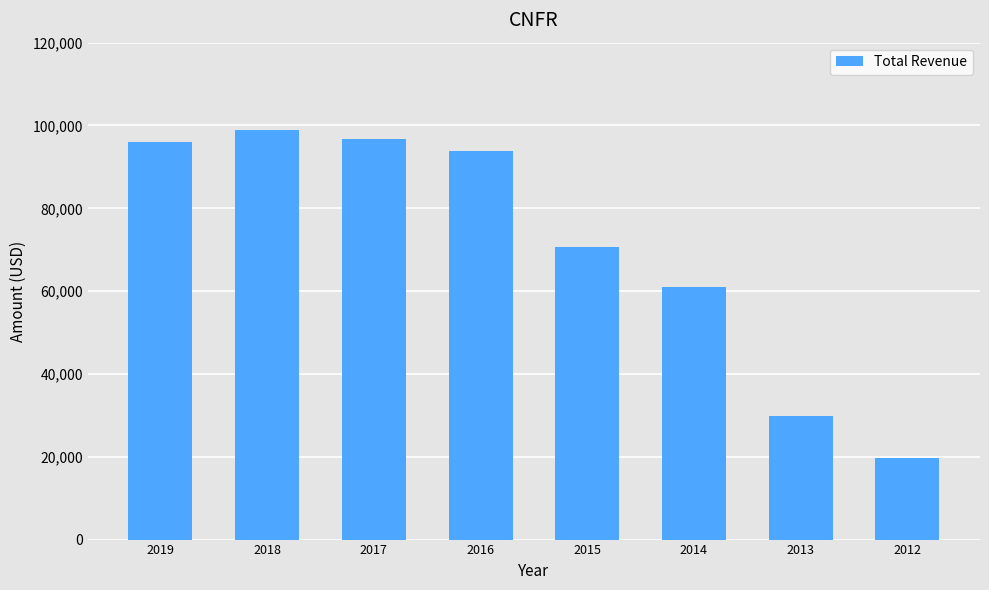

Which has a higher value, 2014 or 2019?

2019